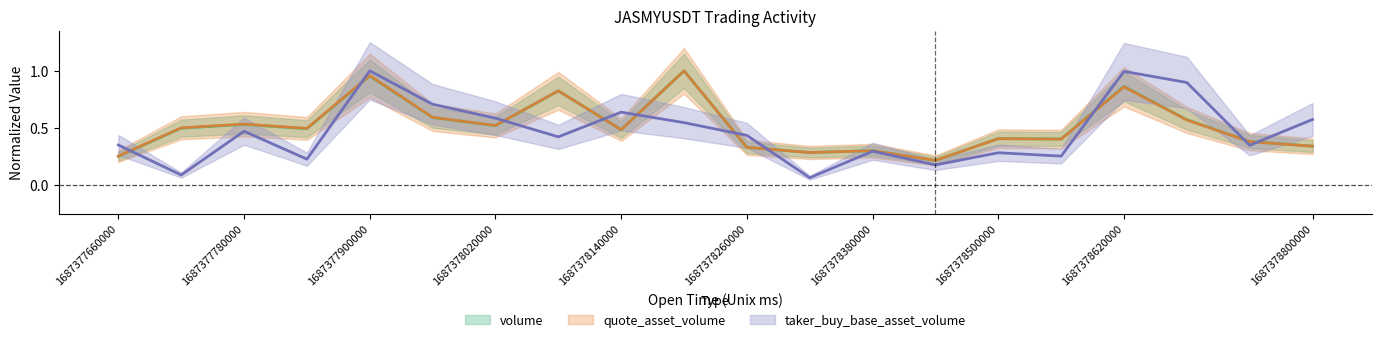

Reading right to left, extract all data points from this chart.

volume: 0.3	0.4	0.6	0.9	0.4	0.4	0.2	0.3	0.3	0.3	1.0	0.5	0.8	0.5	0.6	1.0	0.5	0.5	0.5	0.3
quote_asset_volume: 0.3	0.4	0.6	0.9	0.4	0.4	0.2	0.3	0.3	0.3	1.0	0.5	0.8	0.5	0.6	1.0	0.5	0.5	0.5	0.3
taker_buy_base_asset_volume: 0.6	0.3	0.9	1.0	0.3	0.3	0.2	0.3	0.1	0.4	0.5	0.6	0.4	0.6	0.7	1.0	0.2	0.5	0.1	0.4